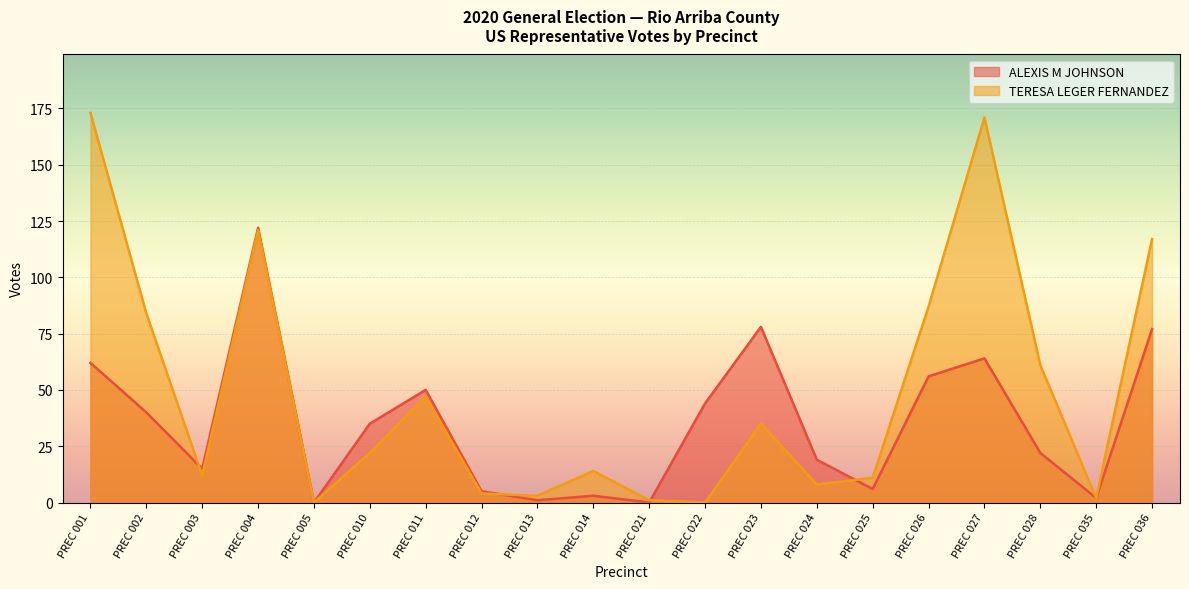

How many interior local valleys does the TERESA LEGER FERNANDEZ series have?

6